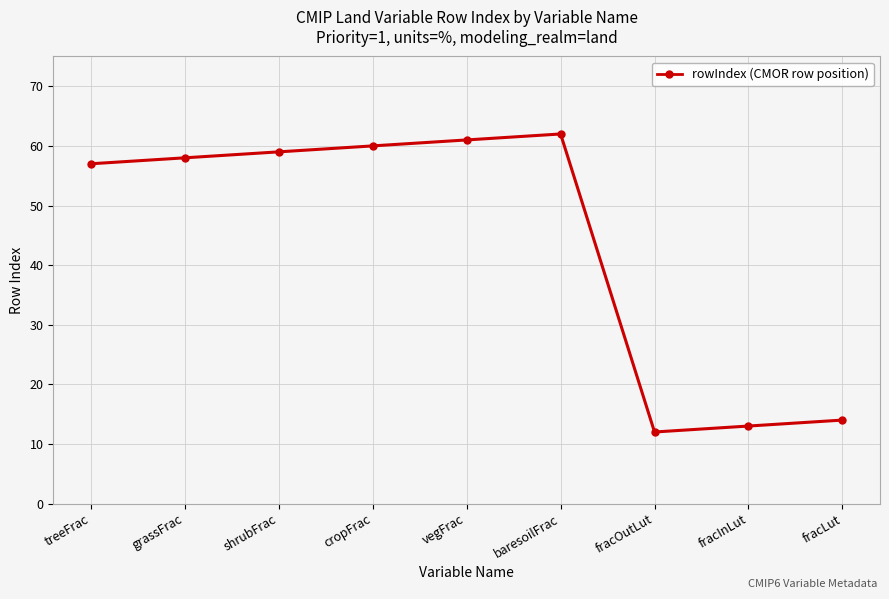

How many points are higher than both their immediate neighbors (excluding endpoints)?

1